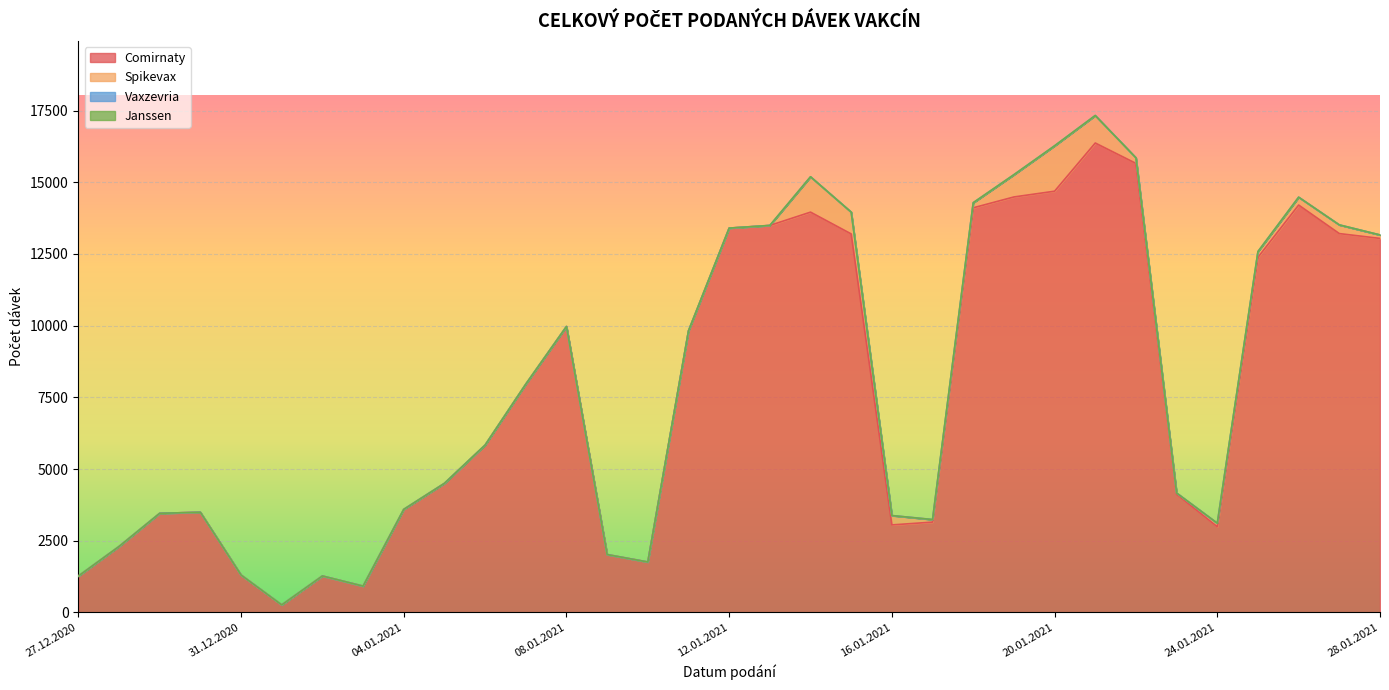

True or false: Janssen and Comirnaty cross at least once.

False